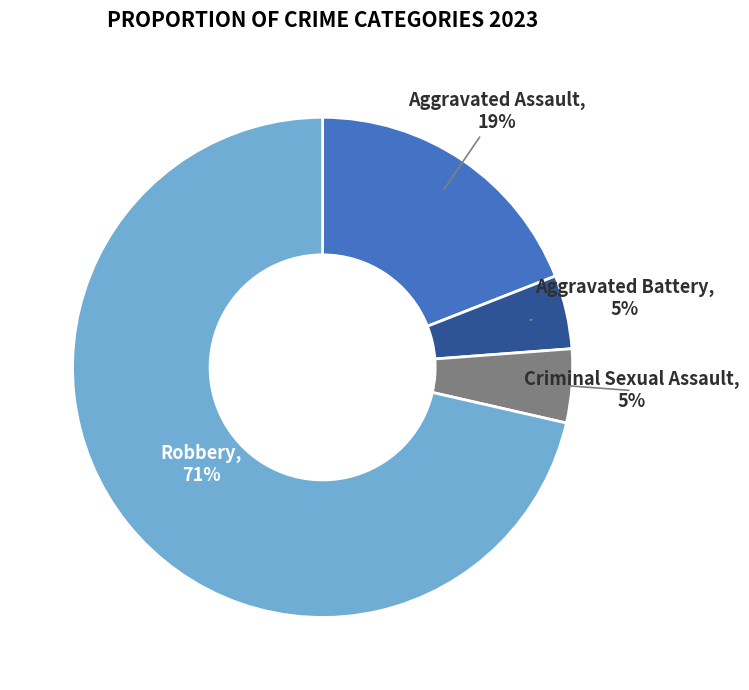

The Criminal Sexual Assault slice represents 5% of the pie. True or false?

True